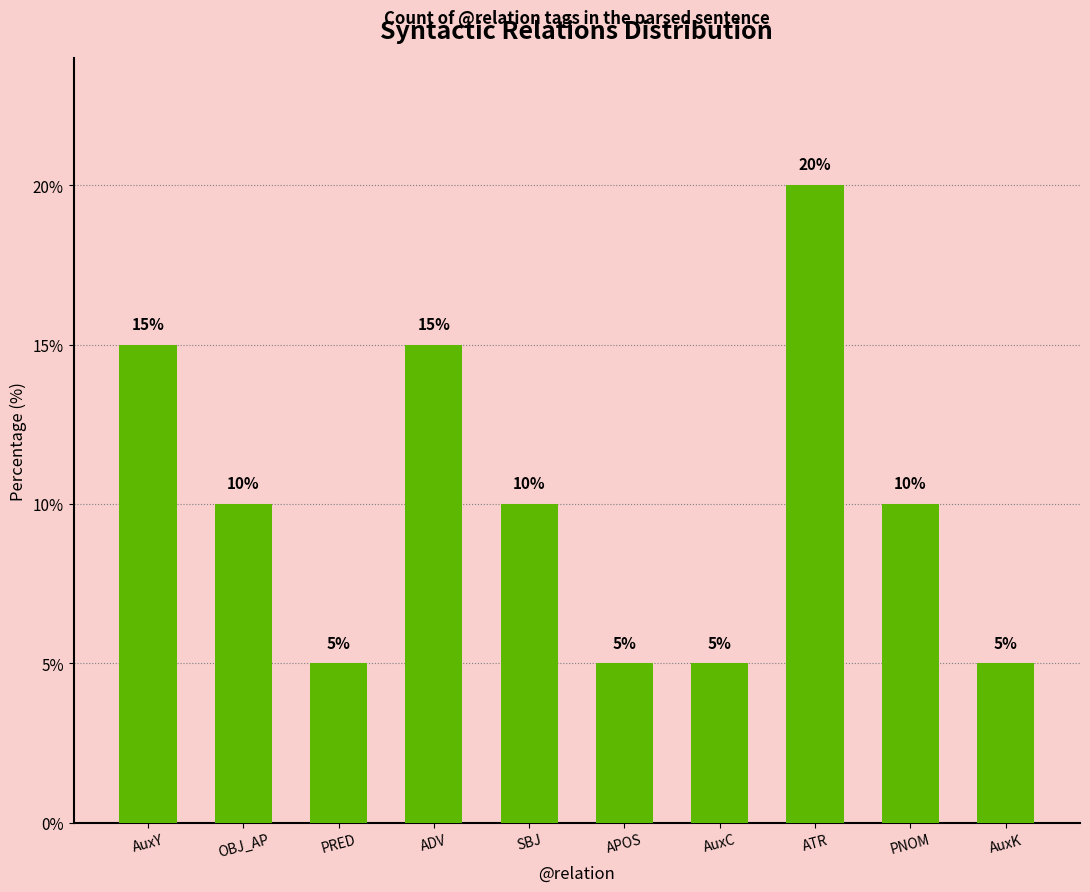

What is the ratio of the value at APOS to the value at ADV?

0.3